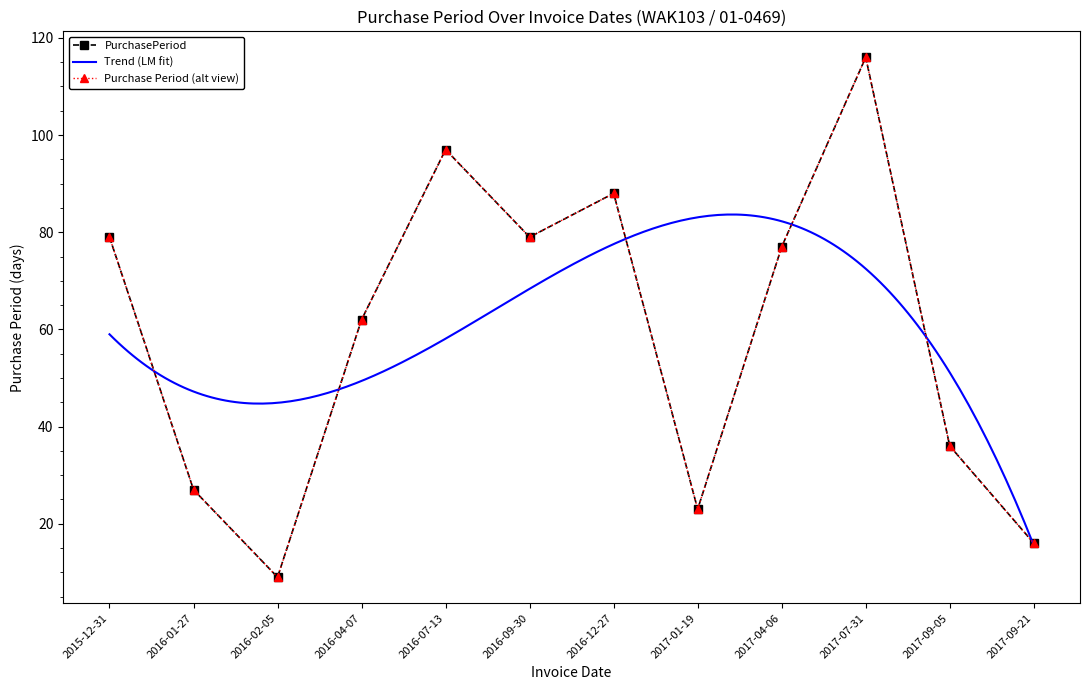

Reading left to right, what are all the values shown in this chart?

2015-12-31=79	2016-01-27=27	2016-02-05=9	2016-04-07=62	2016-07-13=97	2016-09-30=79	2016-12-27=88	2017-01-19=23	2017-04-06=77	2017-07-31=116	2017-09-05=36	2017-09-21=16